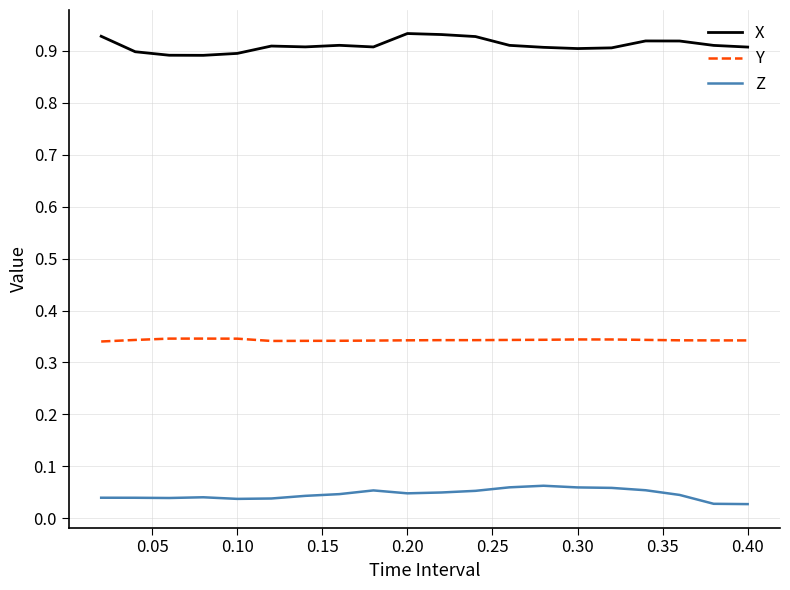

True or false: Z and Y intersect in this chart.

False